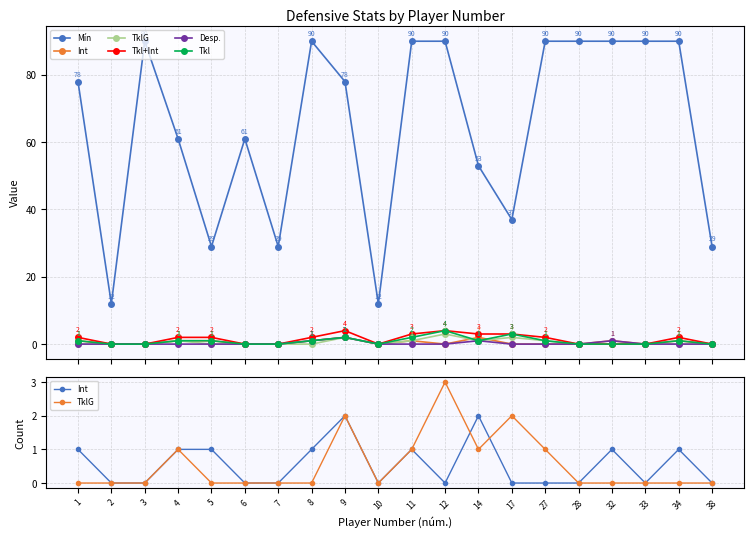

Which series has the widest spread of values?

Mín